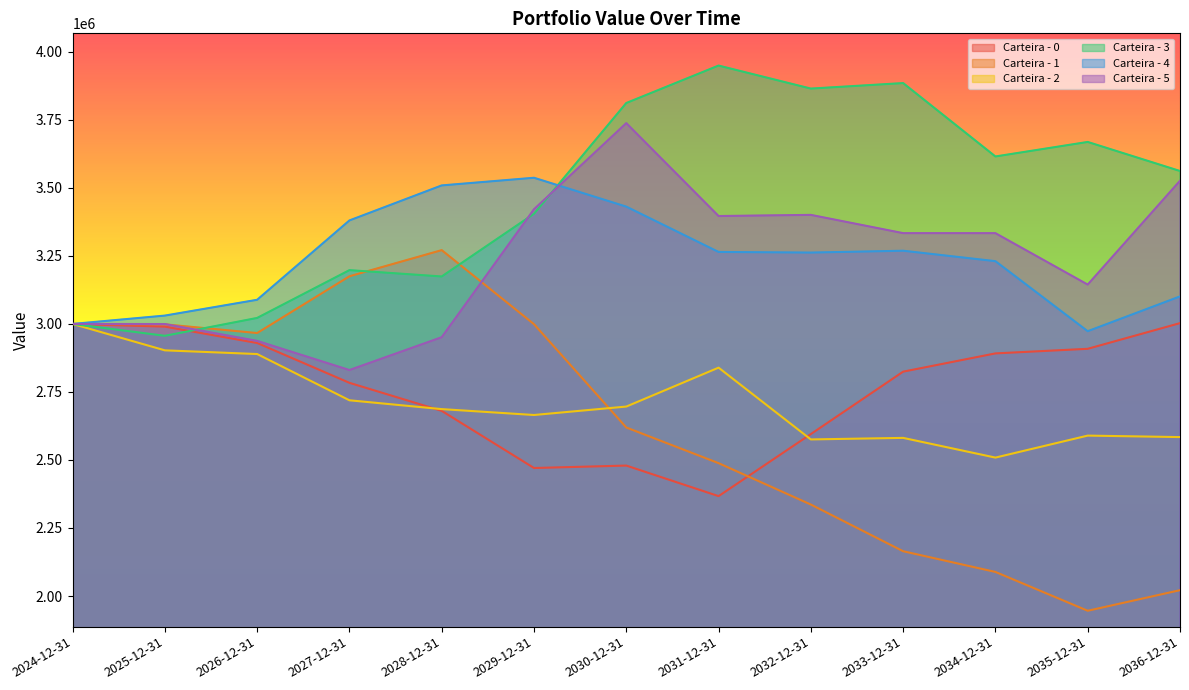

True or false: Carteira - 5 and Carteira - 0 cross at least once.

False